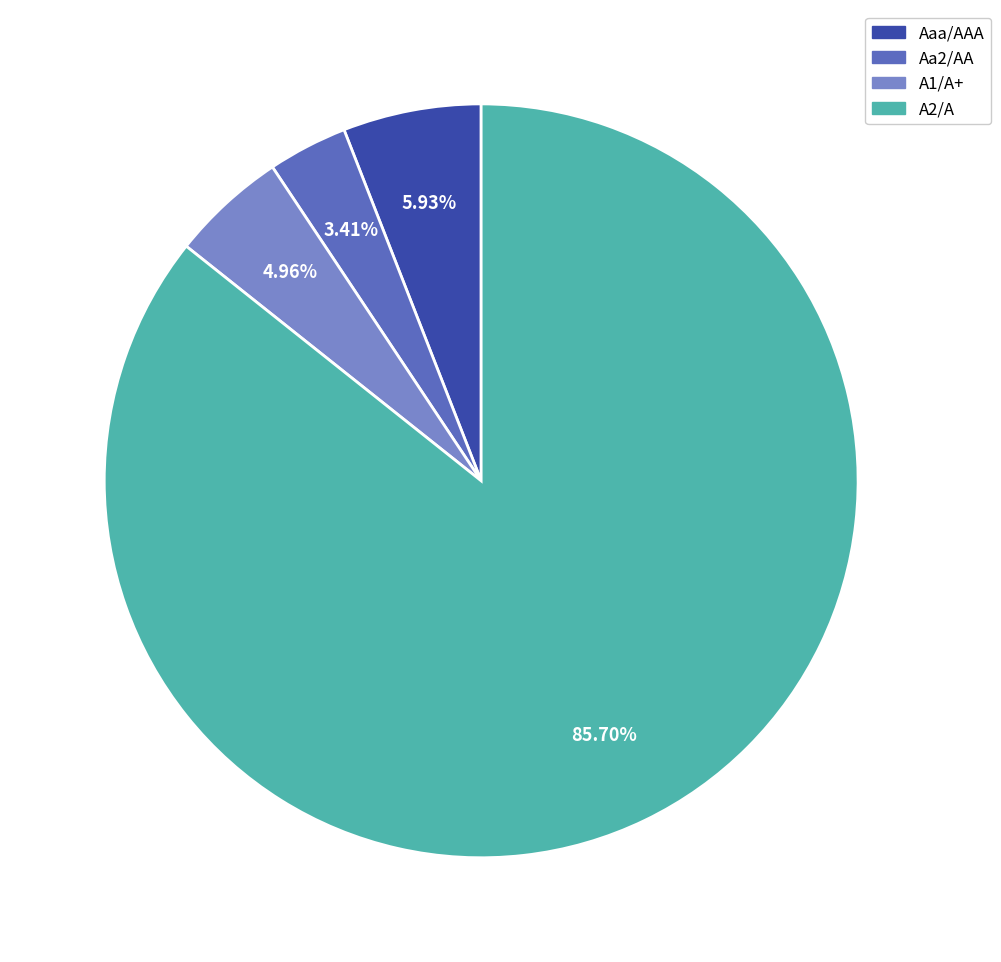

To the nearest percent, what is the difference between the largest and smallest slice percentages?

82%